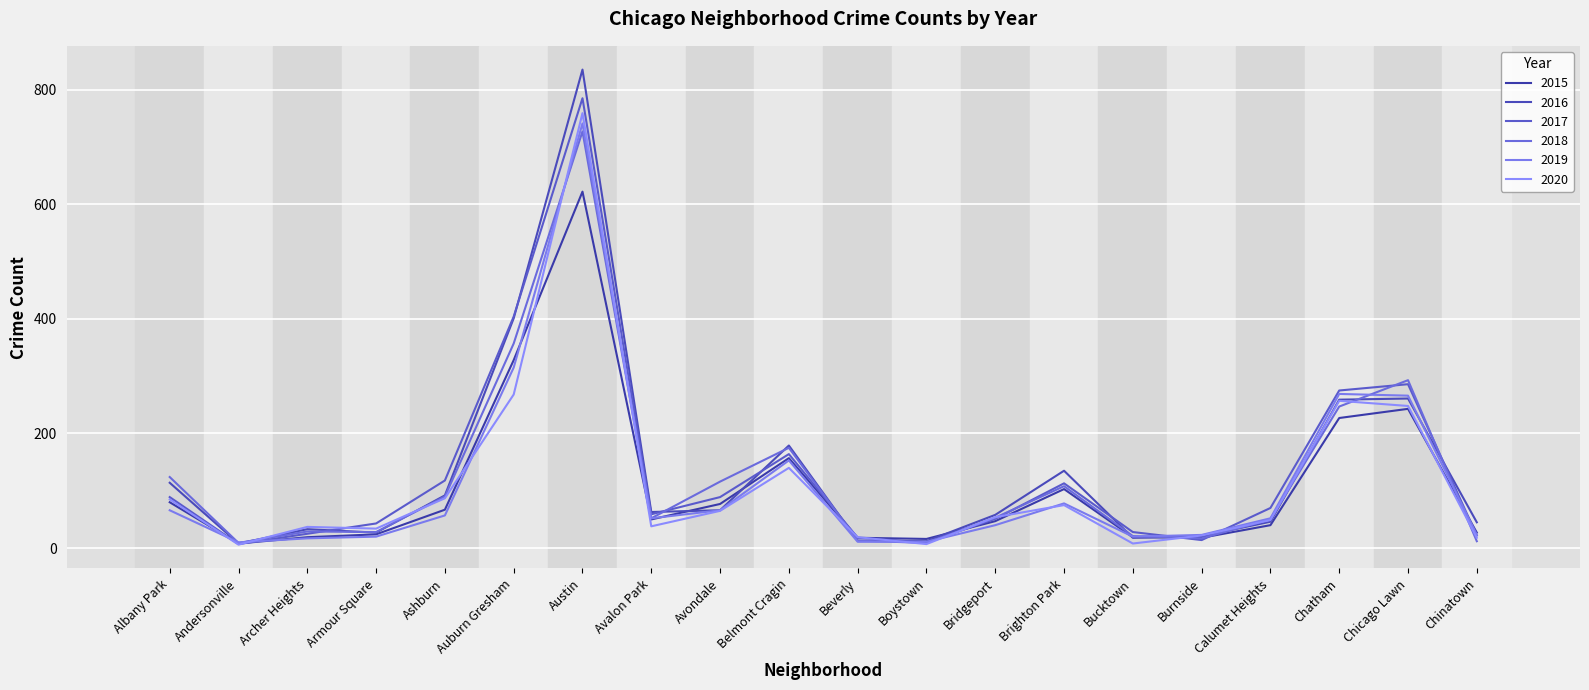

Reading left to right, extract all data points from this chart.

2015: 80	8	19	24	67	328	622	50	77	157	18	16	47	103	19	18	40	227	243	27
2016: 114	8	33	27	92	401	835	63	66	179	13	12	58	135	18	21	46	259	261	45
2017: 89	7	25	43	118	404	785	59	89	164	18	10	51	113	28	14	70	275	286	22
2018: 124	9	29	28	90	357	727	52	116	175	13	9	53	108	21	17	50	247	293	12
2019: 66	10	17	20	57	315	741	52	66	153	11	11	40	78	20	23	52	269	266	23
2020: 85	6	37	34	87	268	759	38	65	140	19	7	54	75	8	22	49	257	248	18